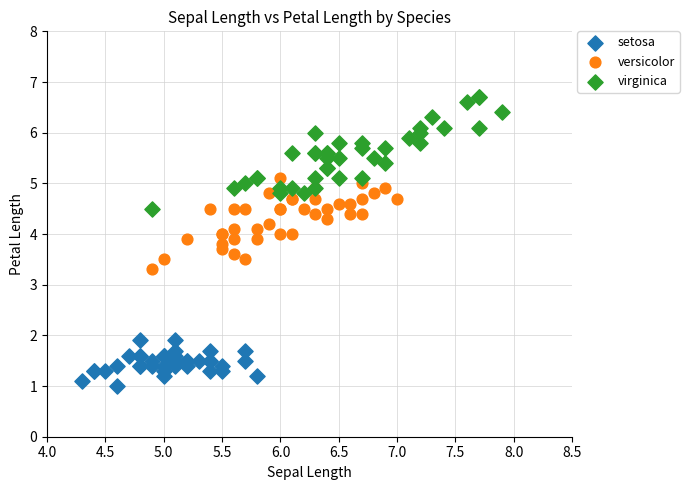

Which series contains the highest Y value?

virginica